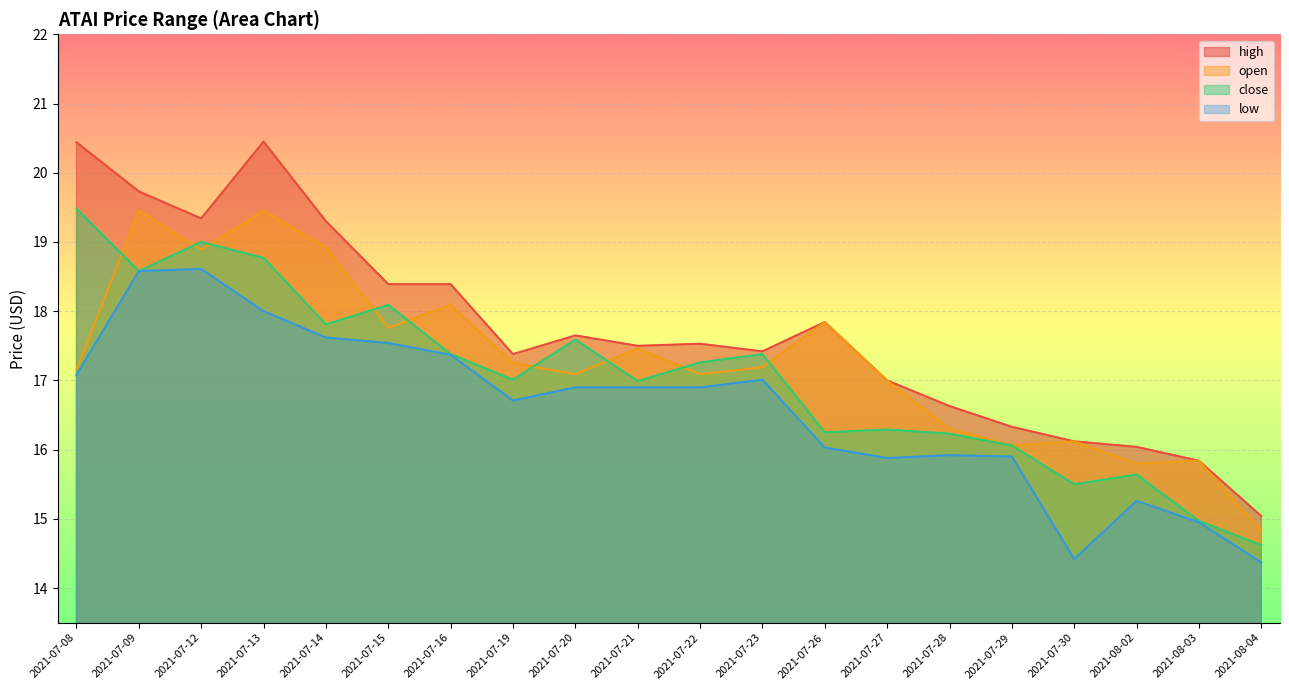

How many distinct data groups are displayed?

4